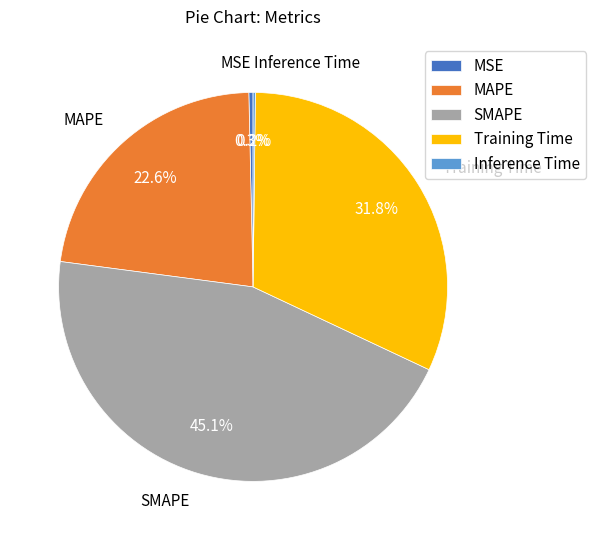

To the nearest percent, what is the average slice percentage?

20%